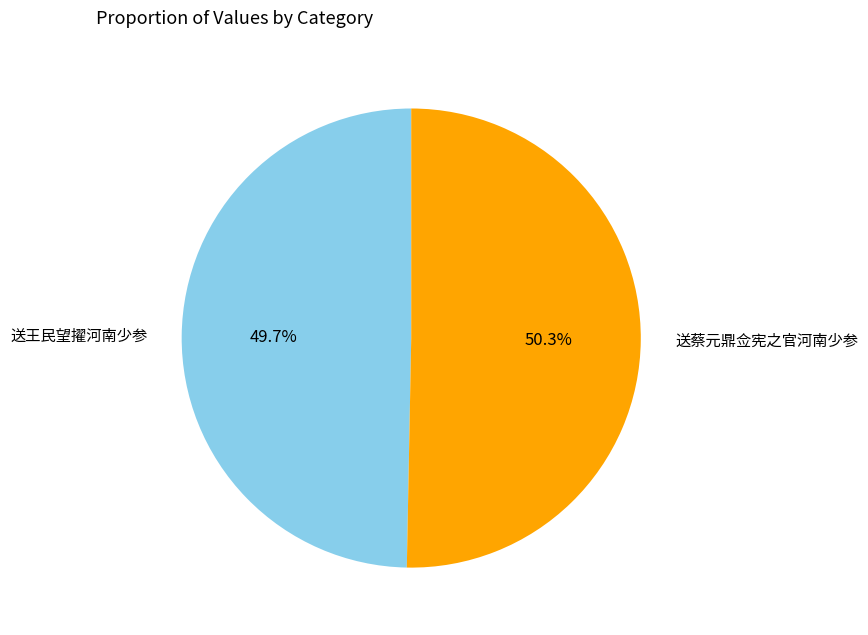

How many segments does this pie chart have?

2